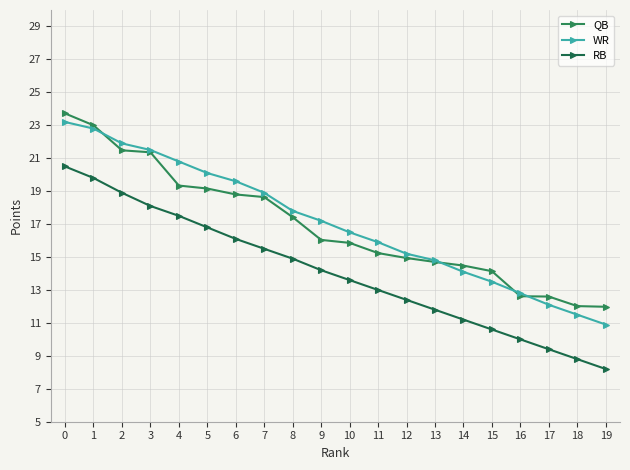

Reading left to right, extract all data points from this chart.

QB: 0=23.7	1=23.0	2=21.5	3=21.4	4=19.3	5=19.2	6=18.8	7=18.6	8=17.4	9=16.0	10=15.9	11=15.2	12=14.9	13=14.7	14=14.5	15=14.1	16=12.6	17=12.6	18=12.0	19=12.0
WR: 0=23.2	1=22.8	2=21.9	3=21.5	4=20.8	5=20.1	6=19.6	7=18.9	8=17.8	9=17.2	10=16.5	11=15.9	12=15.2	13=14.8	14=14.1	15=13.5	16=12.8	17=12.1	18=11.5	19=10.9
RB: 0=20.5	1=19.8	2=18.9	3=18.1	4=17.5	5=16.8	6=16.1	7=15.5	8=14.9	9=14.2	10=13.6	11=13.0	12=12.4	13=11.8	14=11.2	15=10.6	16=10.0	17=9.4	18=8.8	19=8.2